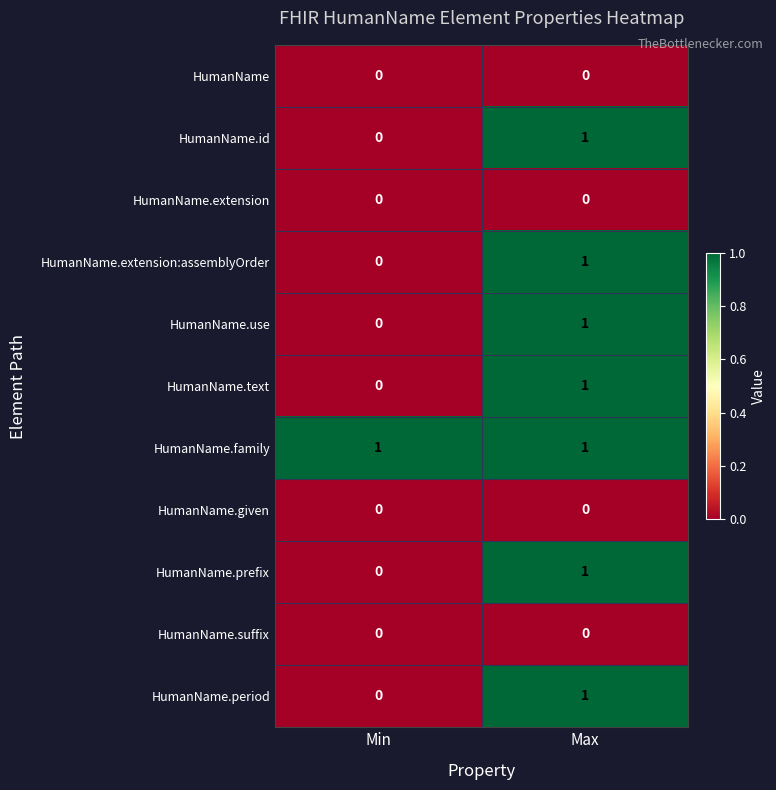

Which category has the lowest value in the HumanName.text series?

Min